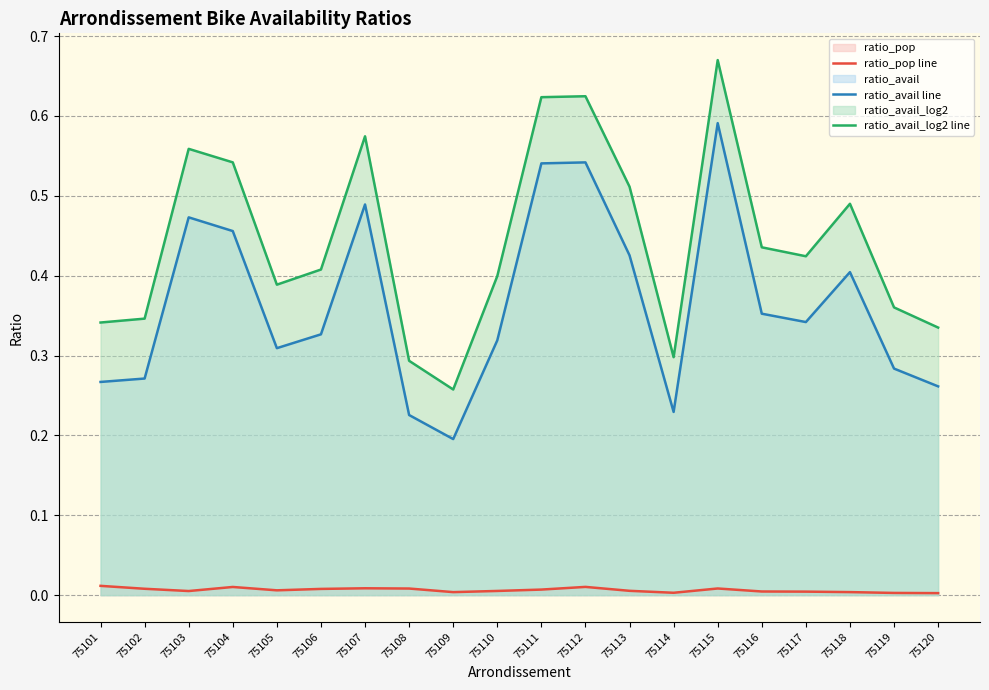

Does the chart display data point markers on the line(s)?

No